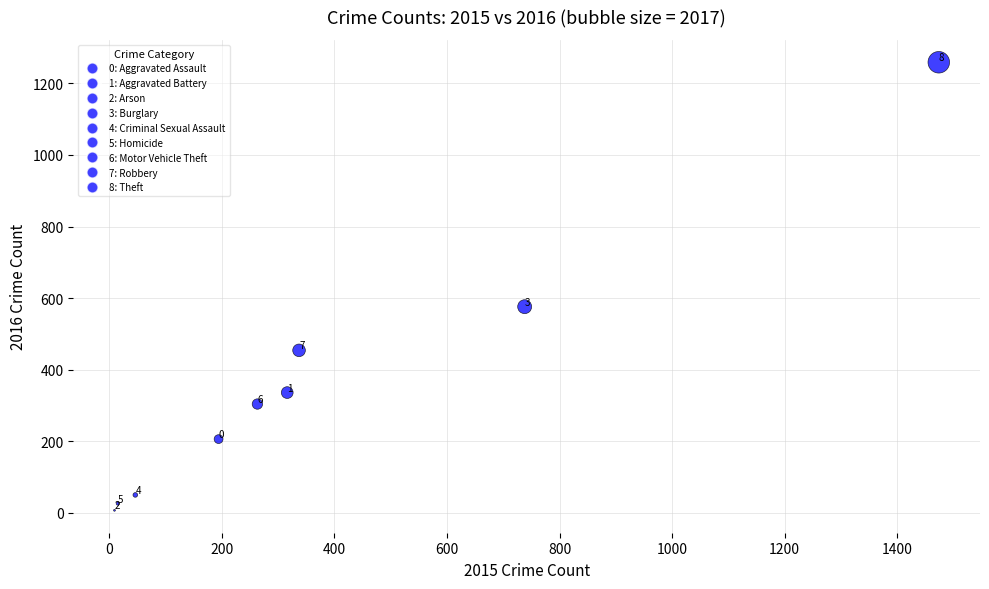

What is the average X value?

377